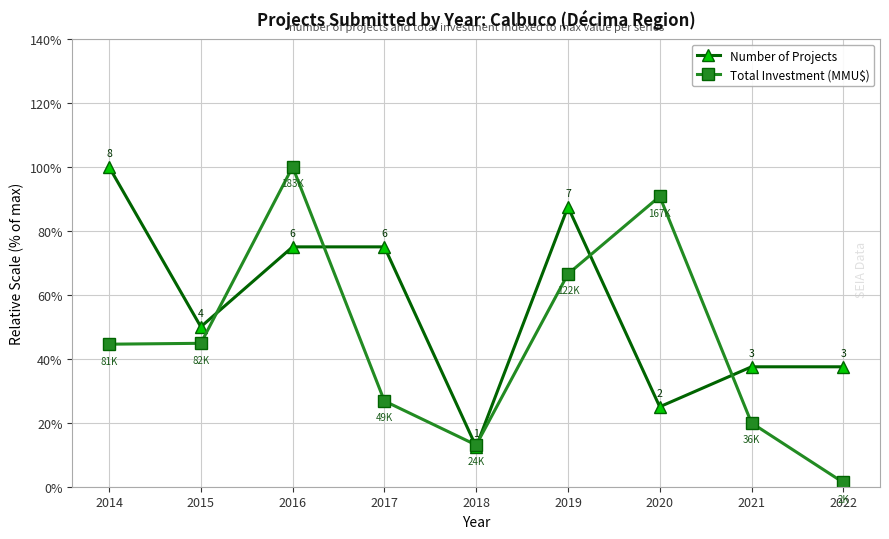

At which label is Number of Projects closest to 56?

2015